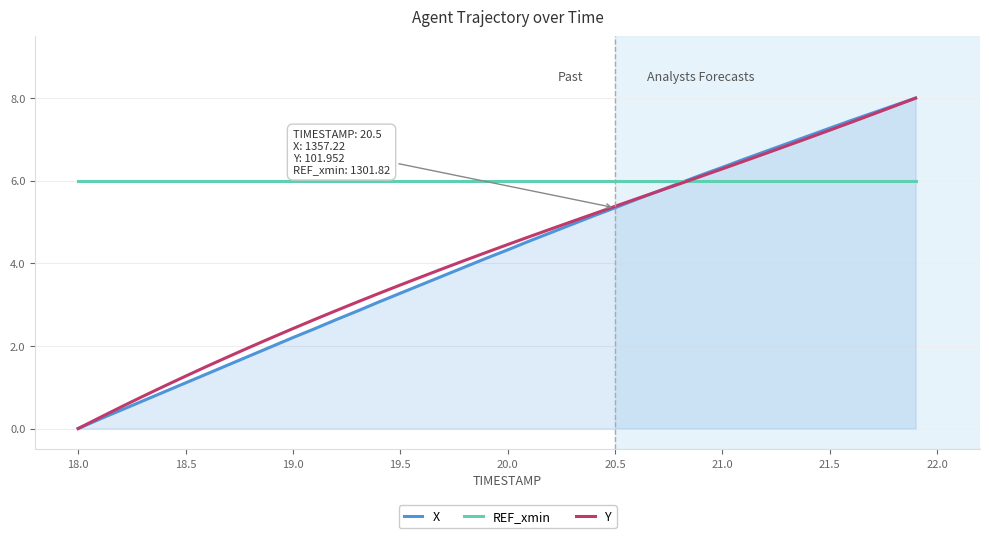

What is the greatest value displayed?

8.0